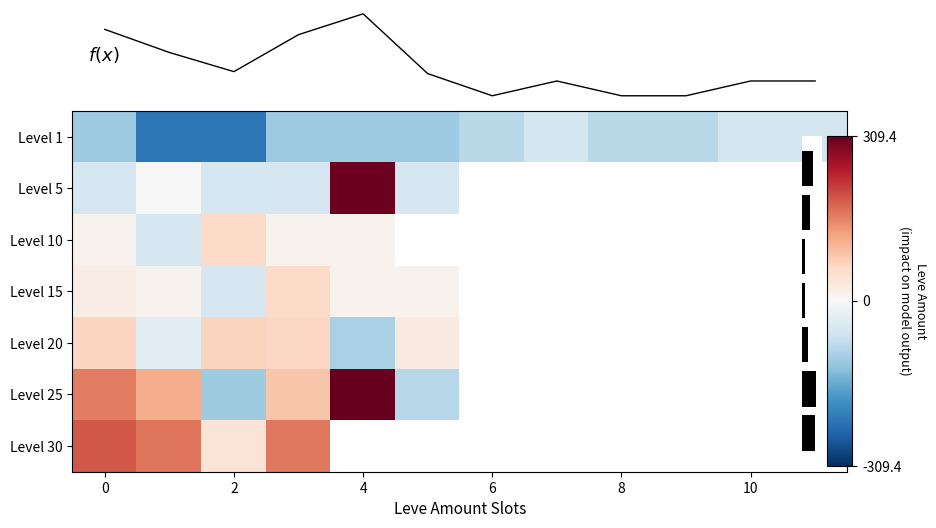

How many distinct data groups are displayed?

7